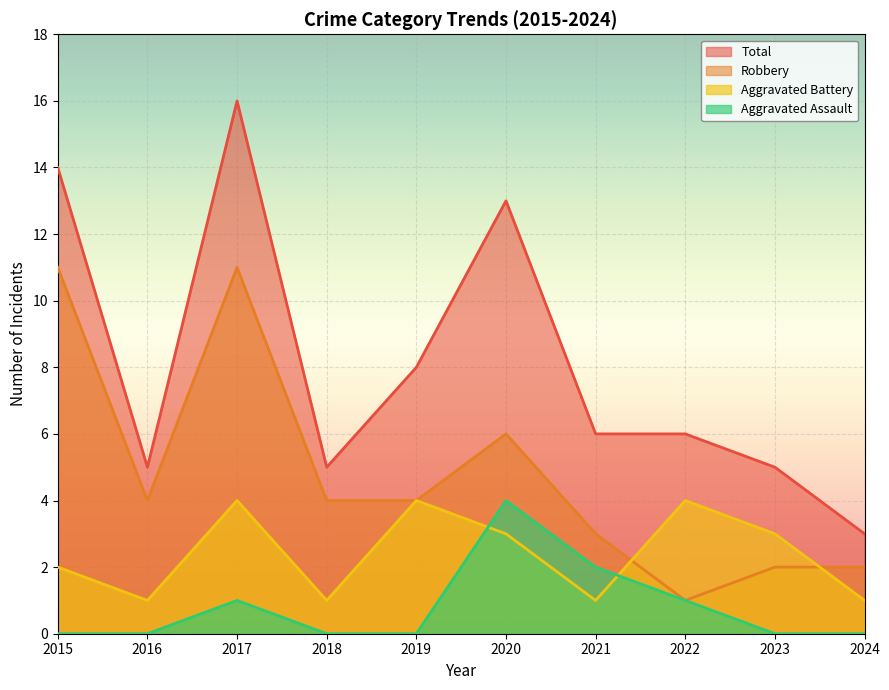

True or false: Robbery and Aggravated Assault intersect in this chart.

False